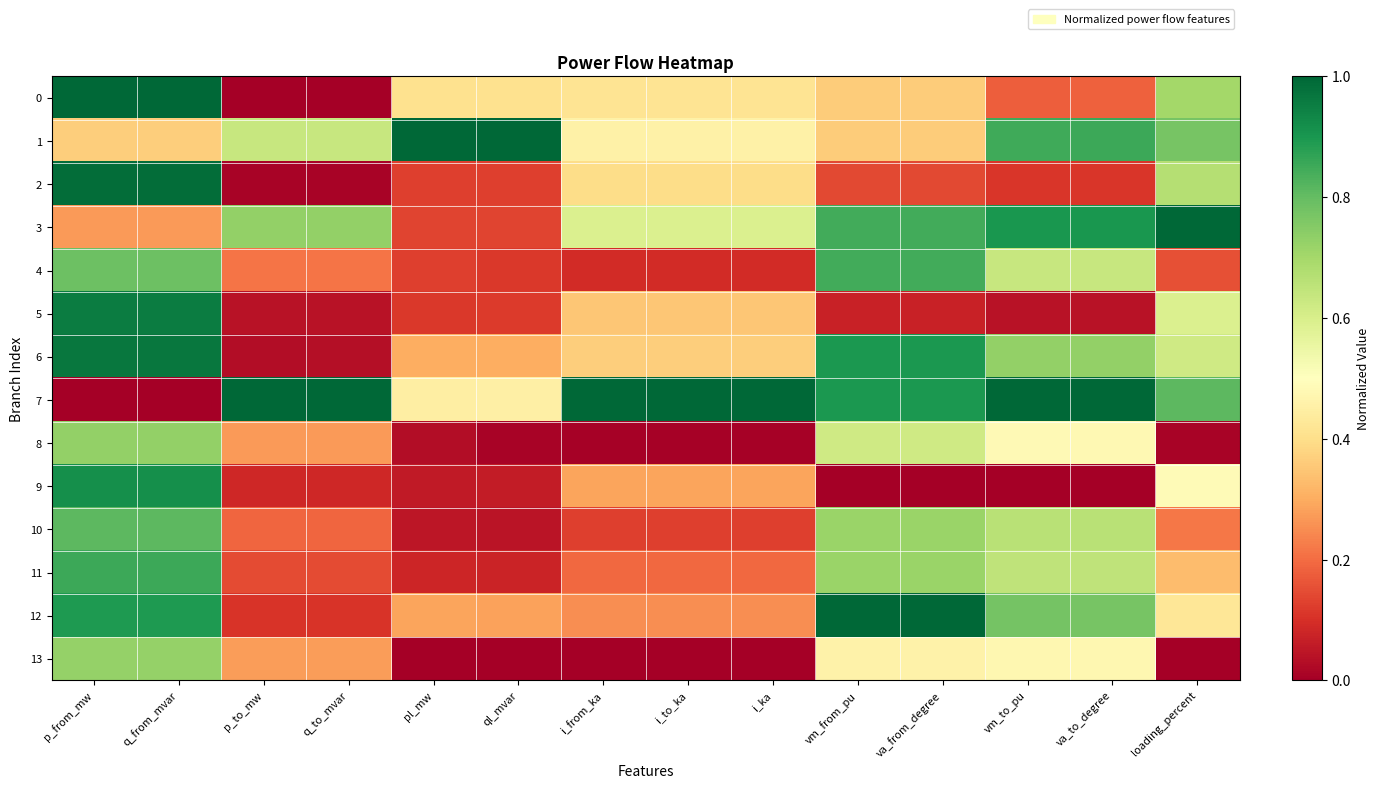

Reading left to right, list all the values displayed in this chart.

0: p_from_mw=1.0	q_from_mvar=1.0	p_to_mw=0.0	q_to_mvar=0.0	pl_mw=0.4	ql_mvar=0.4	i_from_ka=0.4	i_to_ka=0.4	i_ka=0.4	vm_from_pu=0.4	va_from_degree=0.4	vm_to_pu=0.2	va_to_degree=0.2	loading_percent=0.7
1: p_from_mw=0.4	q_from_mvar=0.4	p_to_mw=0.6	q_to_mvar=0.6	pl_mw=1.0	ql_mvar=1.0	i_from_ka=0.5	i_to_ka=0.5	i_ka=0.5	vm_from_pu=0.4	va_from_degree=0.4	vm_to_pu=0.9	va_to_degree=0.9	loading_percent=0.8
2: p_from_mw=1.0	q_from_mvar=1.0	p_to_mw=0.0	q_to_mvar=0.0	pl_mw=0.1	ql_mvar=0.1	i_from_ka=0.4	i_to_ka=0.4	i_ka=0.4	vm_from_pu=0.1	va_from_degree=0.1	vm_to_pu=0.1	va_to_degree=0.1	loading_percent=0.7
3: p_from_mw=0.3	q_from_mvar=0.3	p_to_mw=0.7	q_to_mvar=0.7	pl_mw=0.1	ql_mvar=0.1	i_from_ka=0.6	i_to_ka=0.6	i_ka=0.6	vm_from_pu=0.8	va_from_degree=0.8	vm_to_pu=0.9	va_to_degree=0.9	loading_percent=1.0
4: p_from_mw=0.8	q_from_mvar=0.8	p_to_mw=0.2	q_to_mvar=0.2	pl_mw=0.1	ql_mvar=0.1	i_from_ka=0.1	i_to_ka=0.1	i_ka=0.1	vm_from_pu=0.8	va_from_degree=0.8	vm_to_pu=0.6	va_to_degree=0.6	loading_percent=0.2
5: p_from_mw=1.0	q_from_mvar=1.0	p_to_mw=0.0	q_to_mvar=0.0	pl_mw=0.1	ql_mvar=0.1	i_from_ka=0.4	i_to_ka=0.4	i_ka=0.4	vm_from_pu=0.1	va_from_degree=0.1	vm_to_pu=0.0	va_to_degree=0.0	loading_percent=0.6
6: p_from_mw=1.0	q_from_mvar=1.0	p_to_mw=0.0	q_to_mvar=0.0	pl_mw=0.3	ql_mvar=0.3	i_from_ka=0.4	i_to_ka=0.4	i_ka=0.4	vm_from_pu=0.9	va_from_degree=0.9	vm_to_pu=0.7	va_to_degree=0.7	loading_percent=0.6
7: p_from_mw=0.0	q_from_mvar=0.0	p_to_mw=1.0	q_to_mvar=1.0	pl_mw=0.4	ql_mvar=0.4	i_from_ka=1.0	i_to_ka=1.0	i_ka=1.0	vm_from_pu=0.9	va_from_degree=0.9	vm_to_pu=1.0	va_to_degree=1.0	loading_percent=0.8
8: p_from_mw=0.7	q_from_mvar=0.7	p_to_mw=0.3	q_to_mvar=0.3	pl_mw=0.0	ql_mvar=0.0	i_from_ka=0.0	i_to_ka=0.0	i_ka=0.0	vm_from_pu=0.6	va_from_degree=0.6	vm_to_pu=0.5	va_to_degree=0.5	loading_percent=0.0
9: p_from_mw=0.9	q_from_mvar=0.9	p_to_mw=0.1	q_to_mvar=0.1	pl_mw=0.1	ql_mvar=0.1	i_from_ka=0.3	i_to_ka=0.3	i_ka=0.3	vm_from_pu=0.0	va_from_degree=0.0	vm_to_pu=0.0	va_to_degree=0.0	loading_percent=0.5
10: p_from_mw=0.8	q_from_mvar=0.8	p_to_mw=0.2	q_to_mvar=0.2	pl_mw=0.0	ql_mvar=0.0	i_from_ka=0.1	i_to_ka=0.1	i_ka=0.1	vm_from_pu=0.7	va_from_degree=0.7	vm_to_pu=0.7	va_to_degree=0.7	loading_percent=0.2
11: p_from_mw=0.9	q_from_mvar=0.9	p_to_mw=0.1	q_to_mvar=0.1	pl_mw=0.1	ql_mvar=0.1	i_from_ka=0.2	i_to_ka=0.2	i_ka=0.2	vm_from_pu=0.7	va_from_degree=0.7	vm_to_pu=0.6	va_to_degree=0.6	loading_percent=0.3
12: p_from_mw=0.9	q_from_mvar=0.9	p_to_mw=0.1	q_to_mvar=0.1	pl_mw=0.3	ql_mvar=0.3	i_from_ka=0.3	i_to_ka=0.3	i_ka=0.3	vm_from_pu=1.0	va_from_degree=1.0	vm_to_pu=0.8	va_to_degree=0.8	loading_percent=0.4
13: p_from_mw=0.7	q_from_mvar=0.7	p_to_mw=0.3	q_to_mvar=0.3	pl_mw=0.0	ql_mvar=0.0	i_from_ka=0.0	i_to_ka=0.0	i_ka=0.0	vm_from_pu=0.5	va_from_degree=0.5	vm_to_pu=0.5	va_to_degree=0.5	loading_percent=0.0